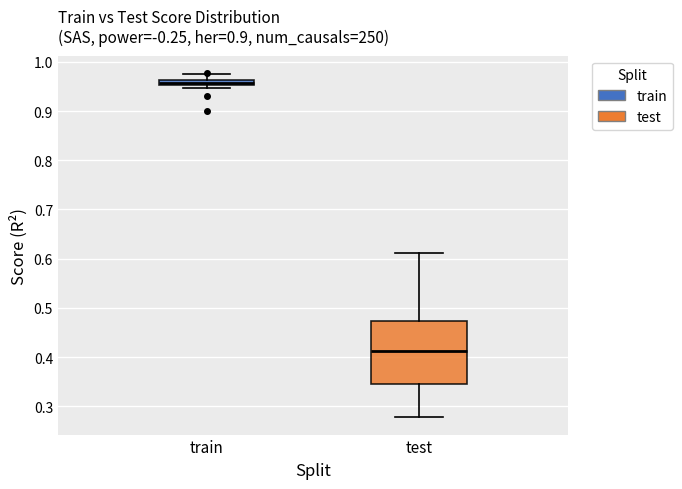

Comparing the boxes themselves (not the whiskers), which one is the tallest?

test